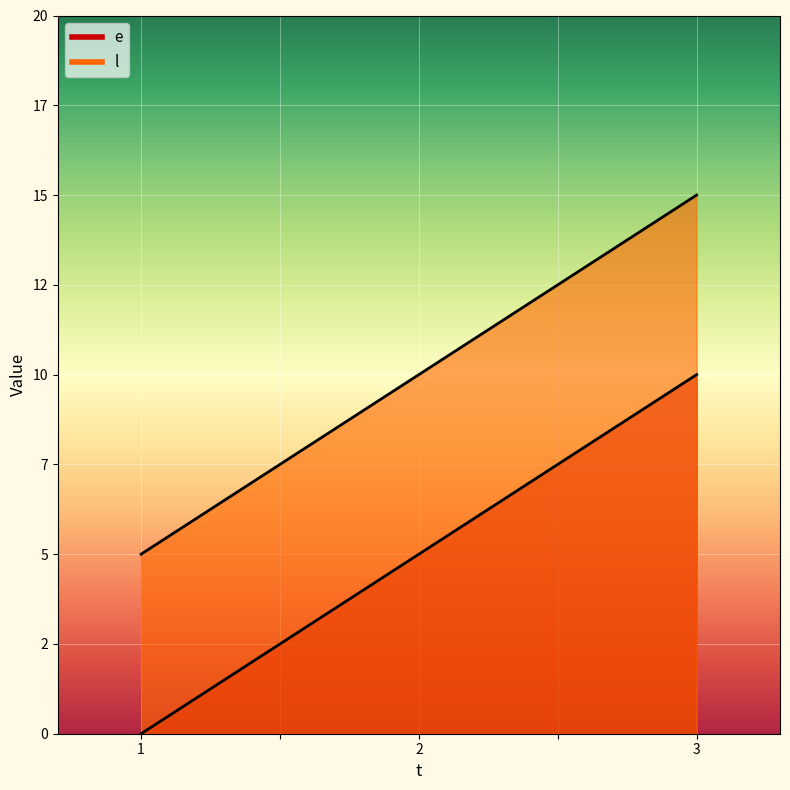

True or false: e has a value of 5 at 2.

True